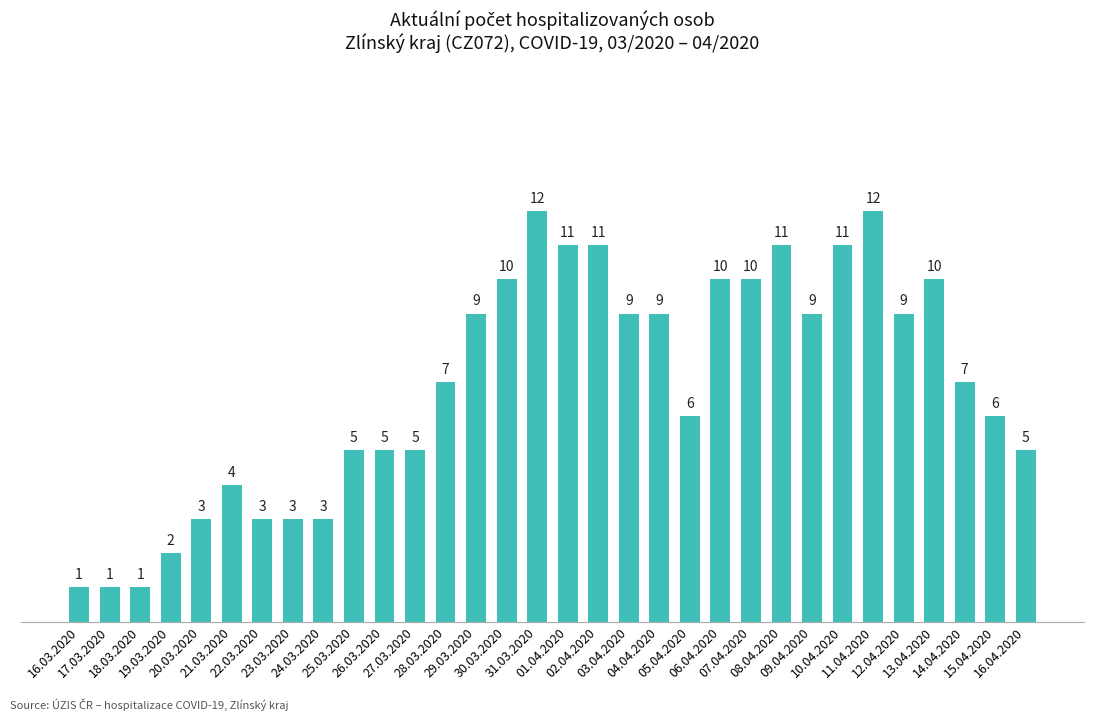

What is the greatest value displayed?

12